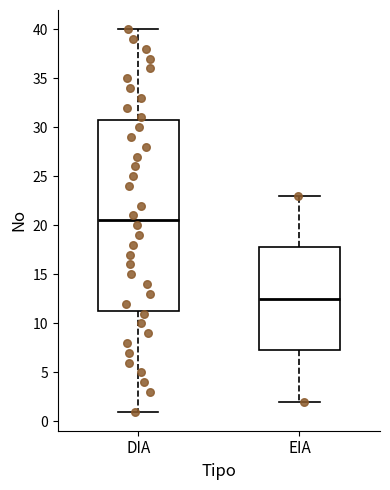

Which box is the tallest, from its lower edge to its upper edge?

DIA